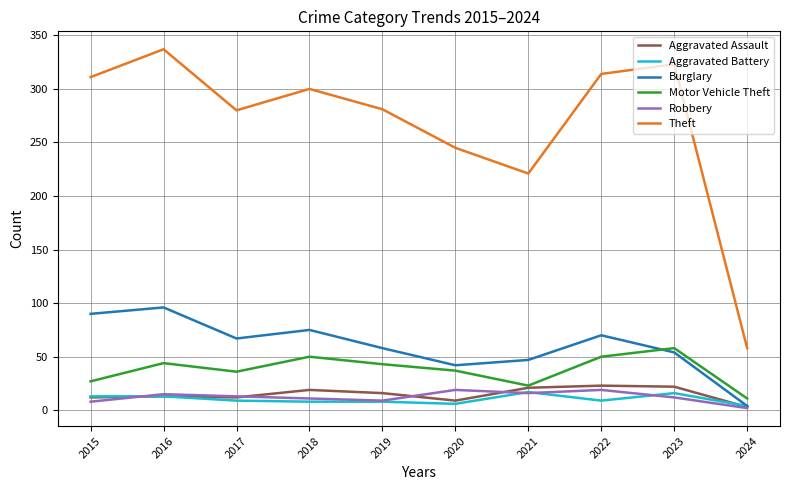

Is it true that Aggravated Battery equals 13 at 2016?

True